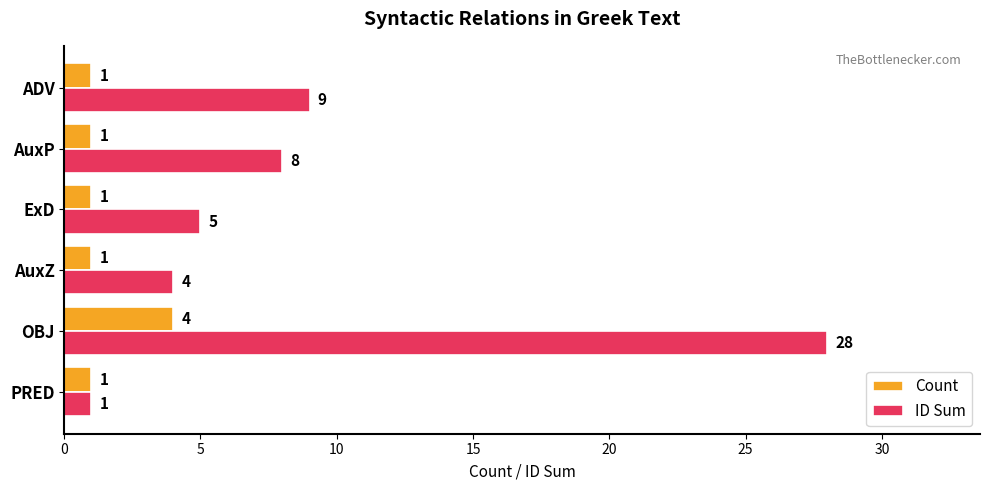

At which label is ID Sum closest to 14?

ADV